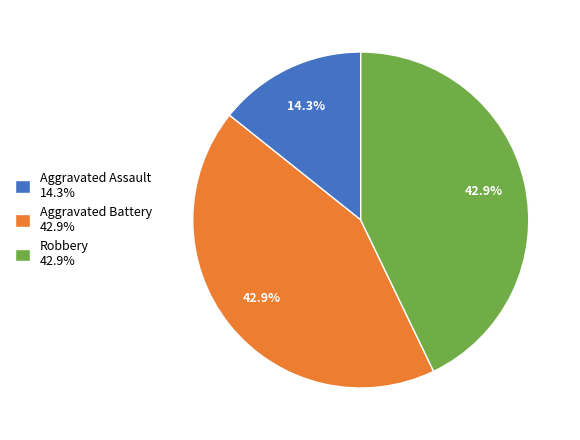

How much of the chart is everything except Aggravated Battery 42.9%?

57.1%